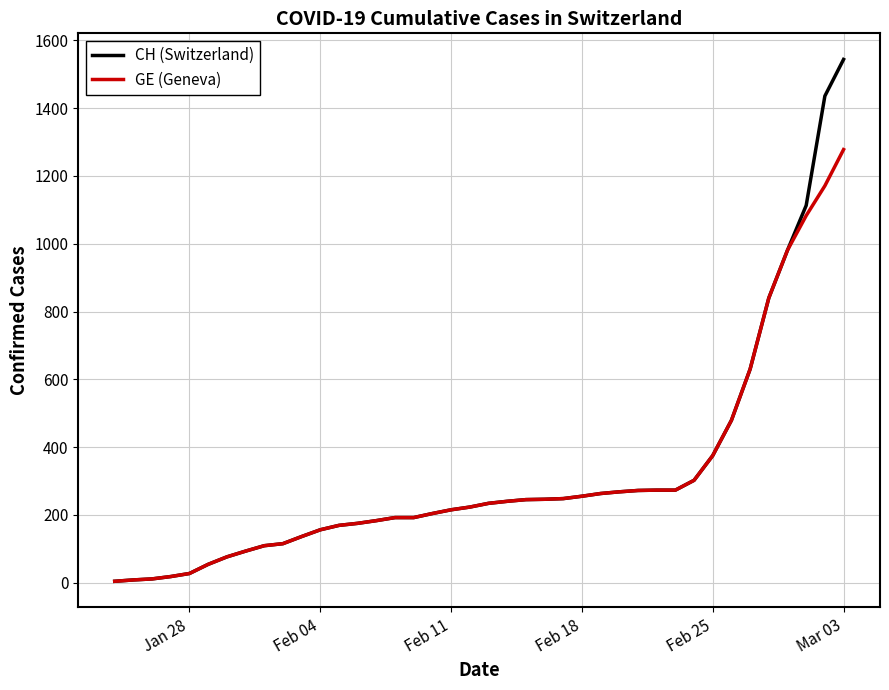

What is the highest value of the CH (Switzerland) series?

1544